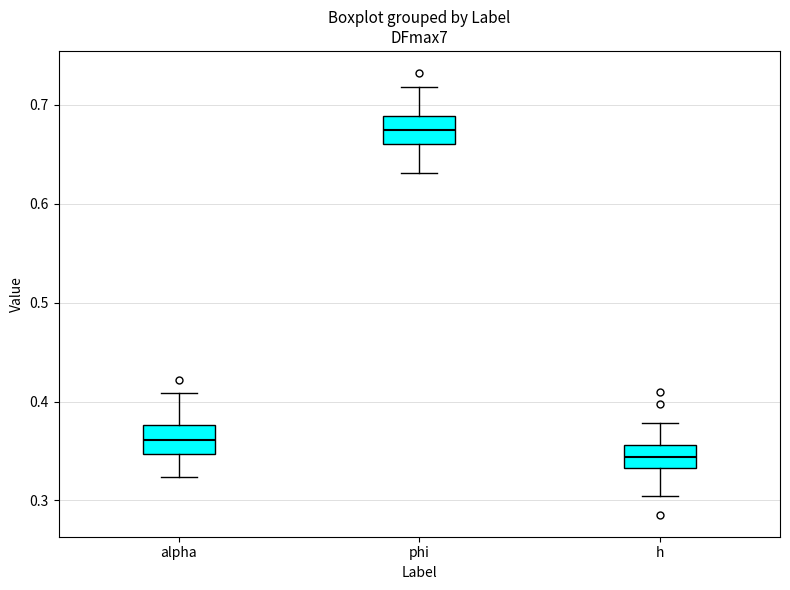

Reading left to right, transcribe this box plot: for each box, give where its median line is, the range the box spans, and where its two whiskers end, as read against the y-axis. The values are not printed on the chart, so give them approximately, as read against the axis.

alpha: median 0.36, box 0.35 to 0.38, whiskers 0.32 to 0.41
phi: median 0.67, box 0.66 to 0.69, whiskers 0.63 to 0.72
h: median 0.34, box 0.33 to 0.36, whiskers 0.30 to 0.38